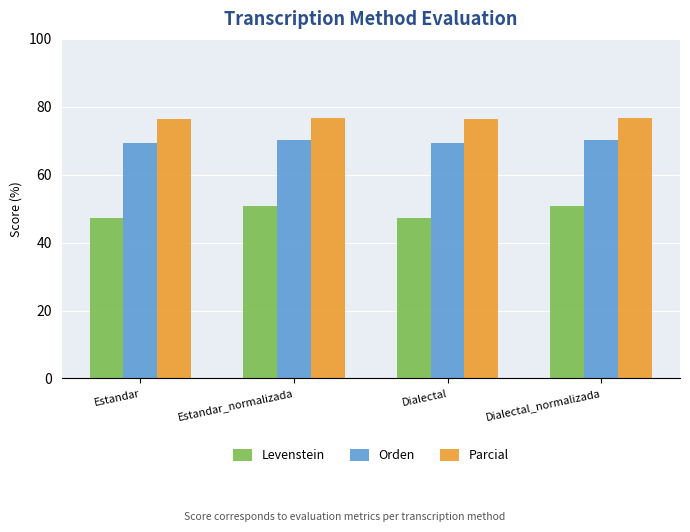

List the series in order of their overall mean, highest first.

Parcial, Orden, Levenstein